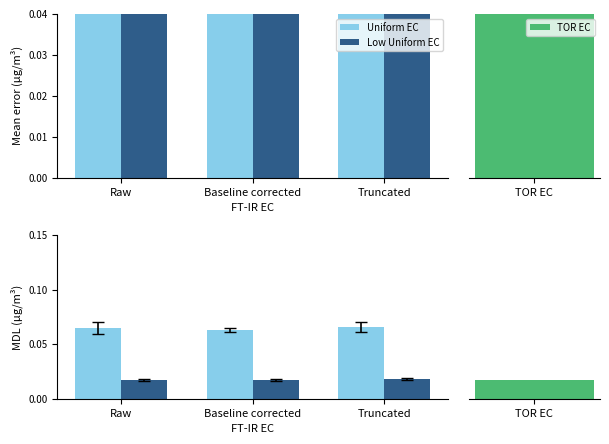

Where is Uniform EC nearest to the value 0?

Baseline corrected